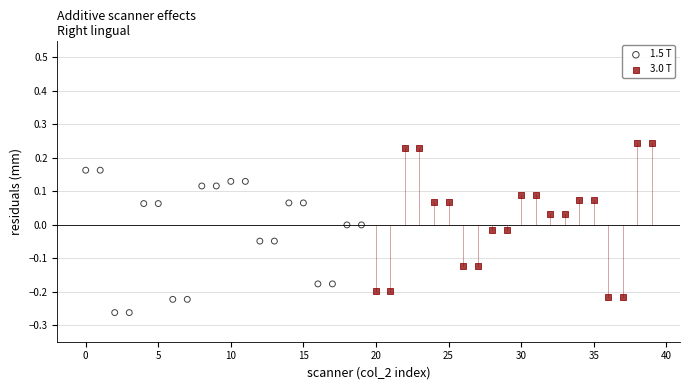

Which series contains the highest Y value?

3.0 T